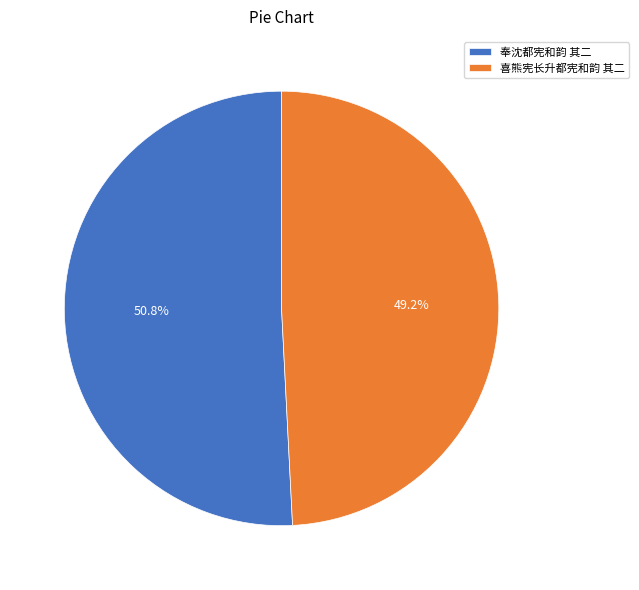

To the nearest percent, what is the average slice percentage?

50%